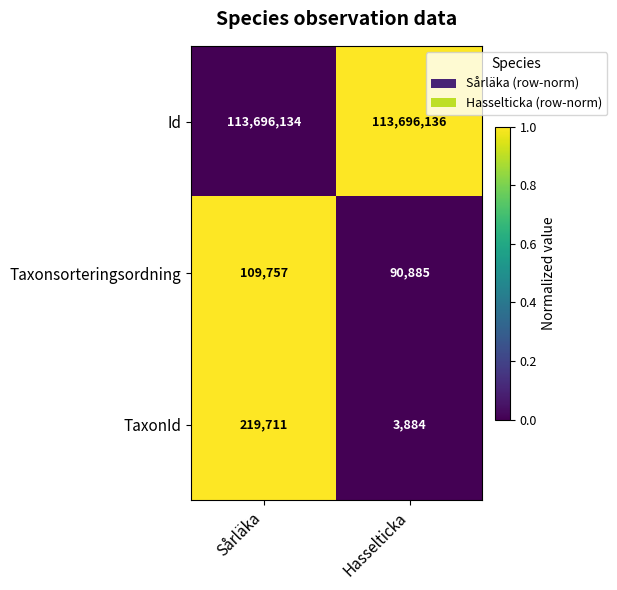

What is the spread (max minus min) of values at Hasselticka?

113692252